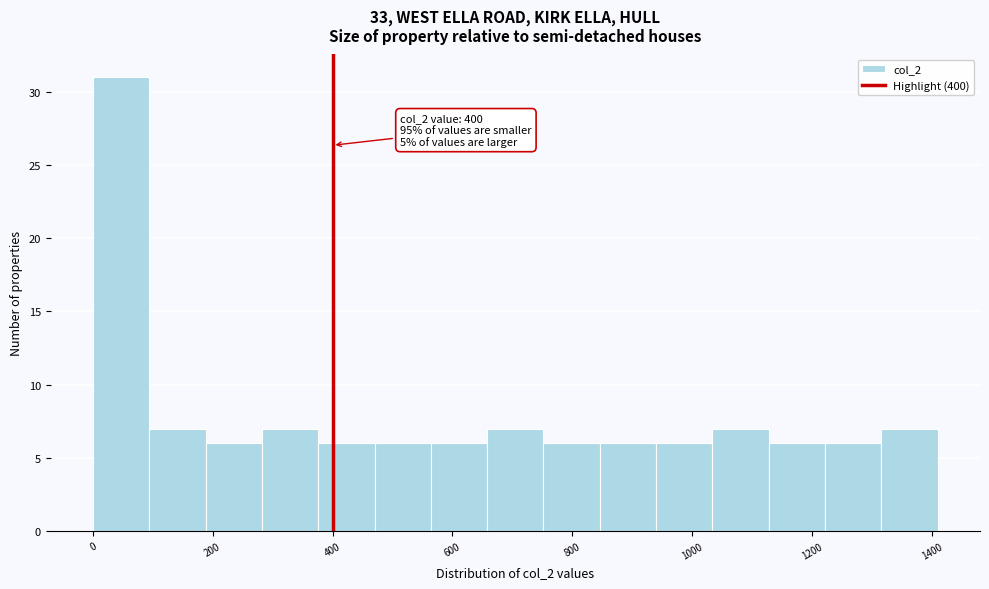

Which range on the x-axis has the tallest bar?

0 to 94